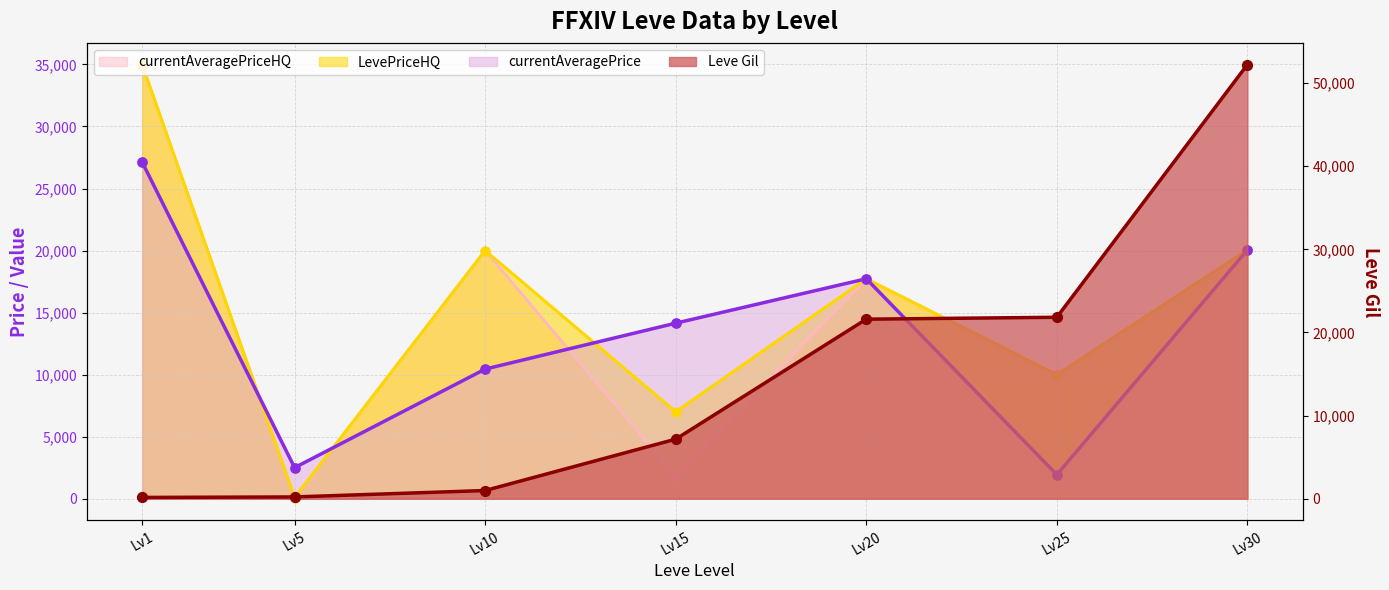

At which category is the sum across all series the highest?

Lv30